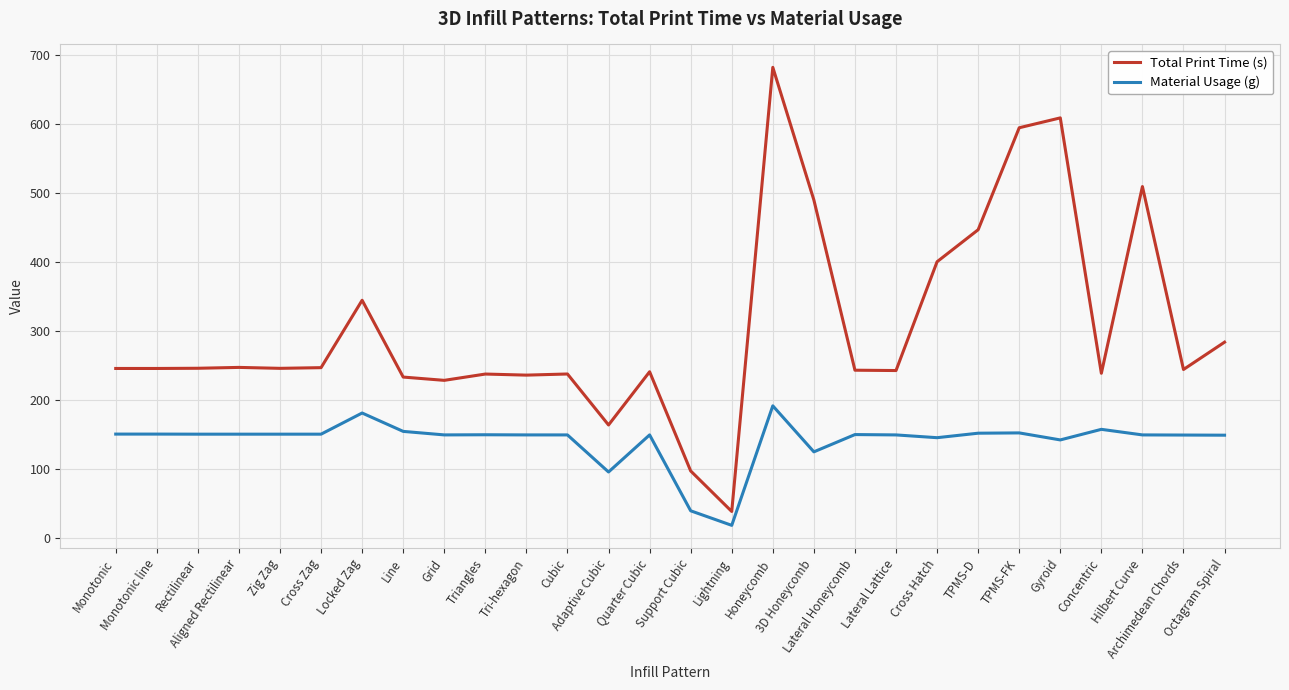

Is the value of Total Print Time (s) at 3D Honeycomb greater than the value of Material Usage (g) at Rectilinear?

Yes